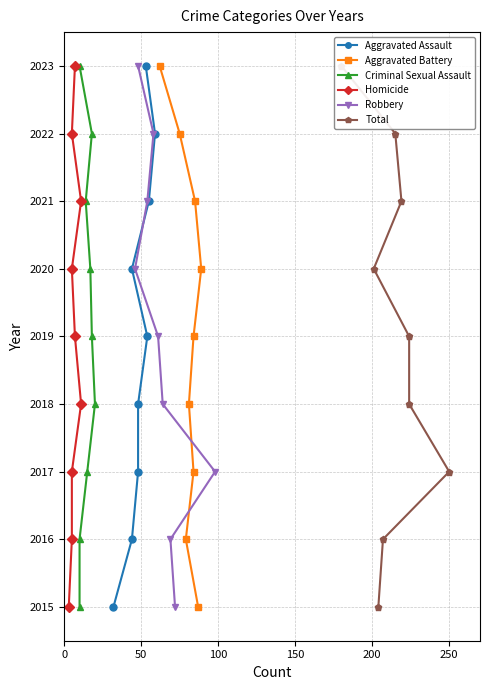

What is the lowest value of the Robbery series?

2015